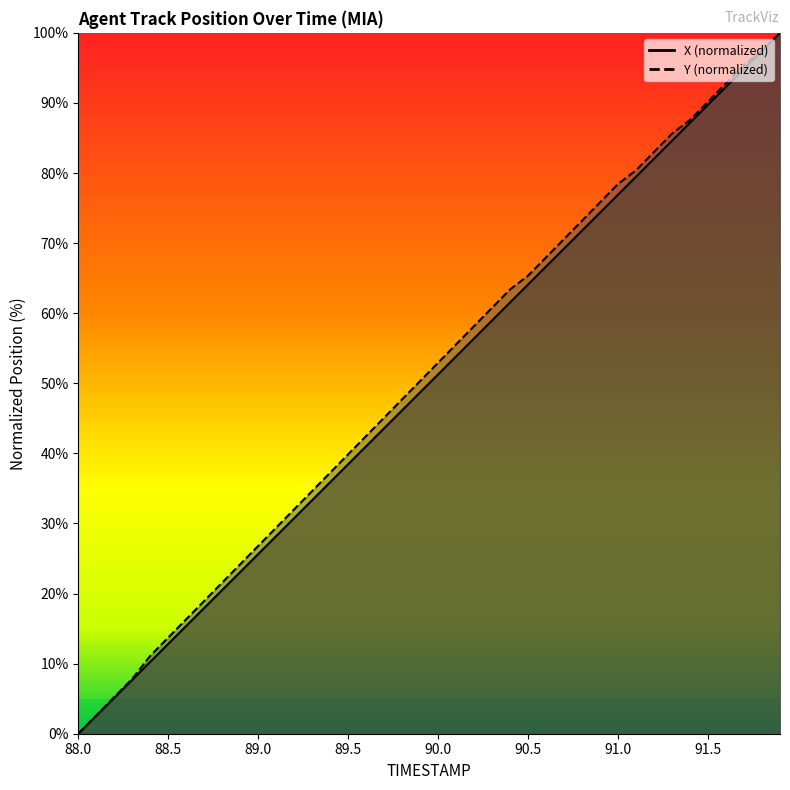

True or false: Y has more than 2 interior local peaks.

False